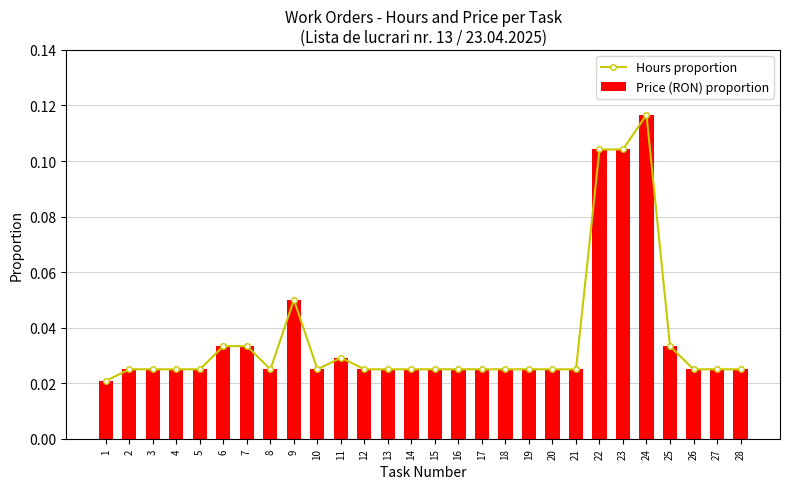

How many series are shown in this chart?

2